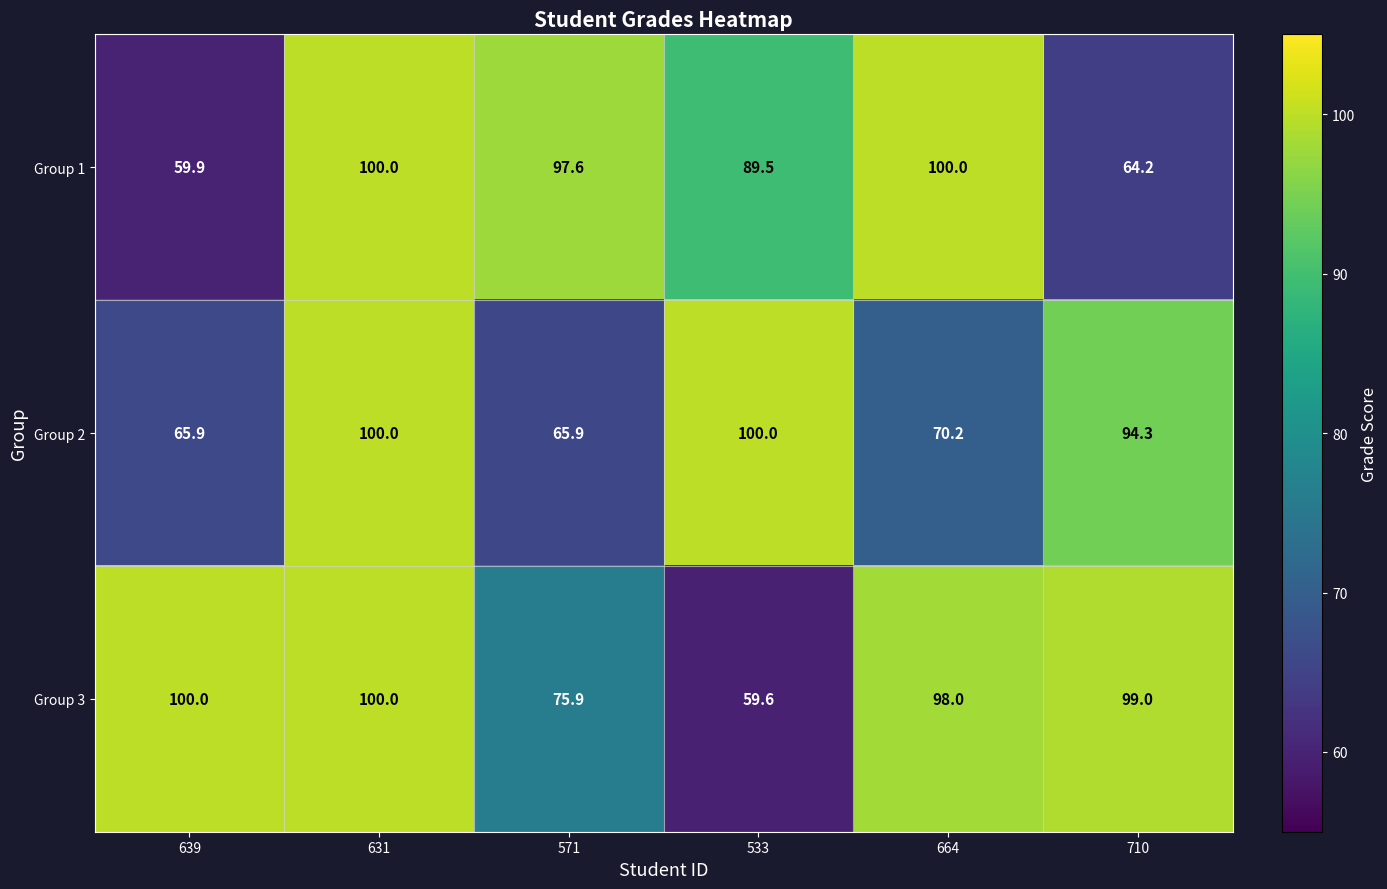

At which category is the sum across all series the highest?

631